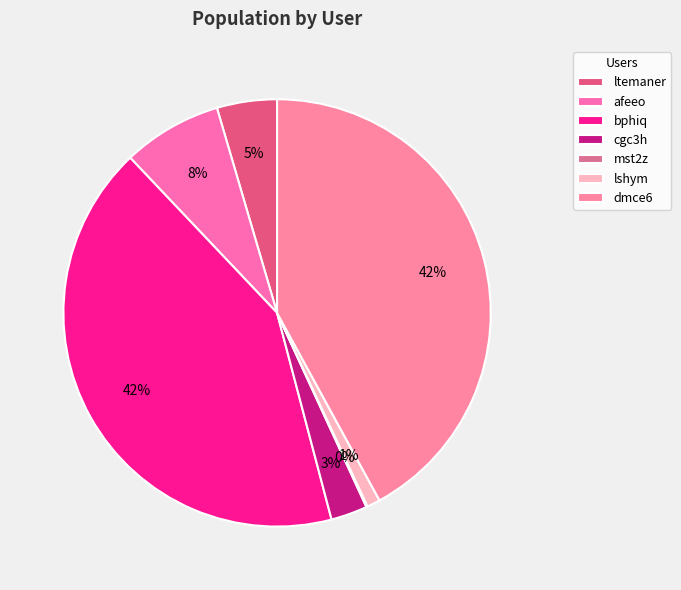

Is the sum of dmce6 and cgc3h greater than half?

No